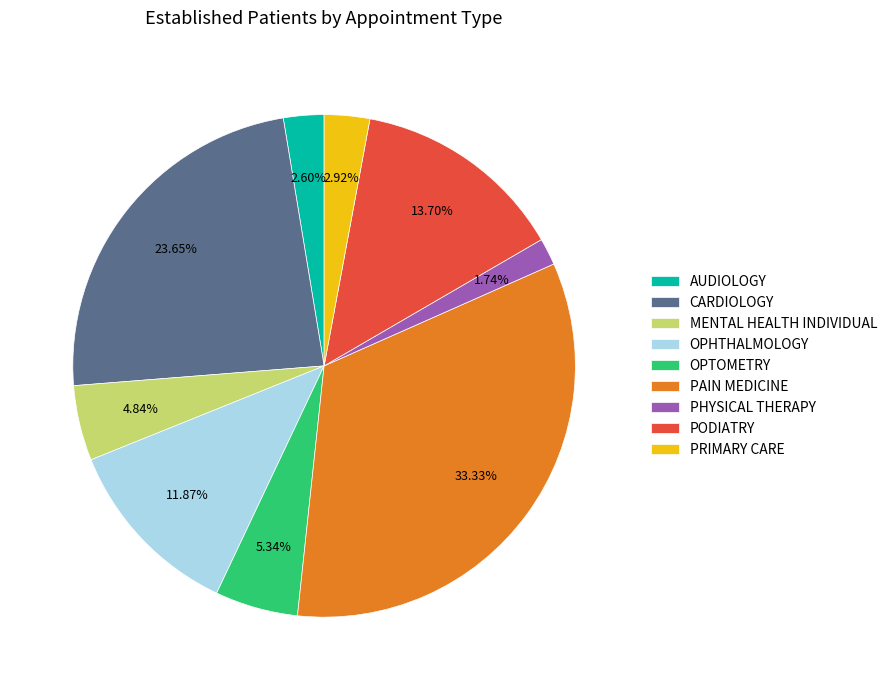

Which slice is the smallest?

PHYSICAL THERAPY